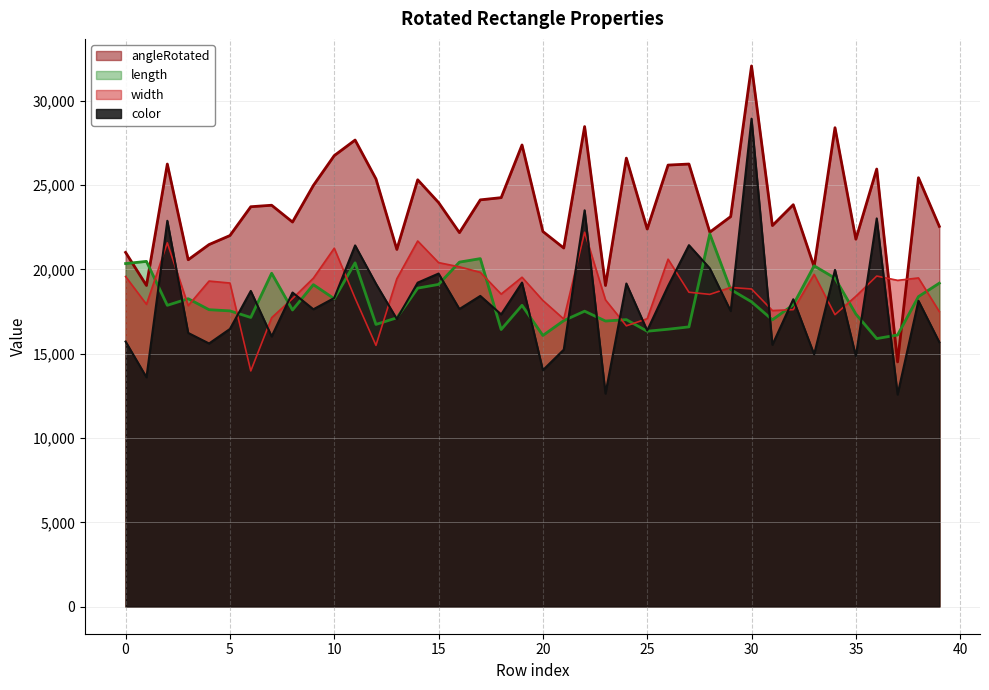

Is it true that color equals 17522.6 at 22?

True